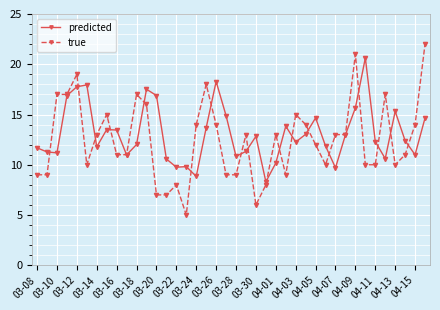

List the series in order of their peak value, highest first.

true, predicted